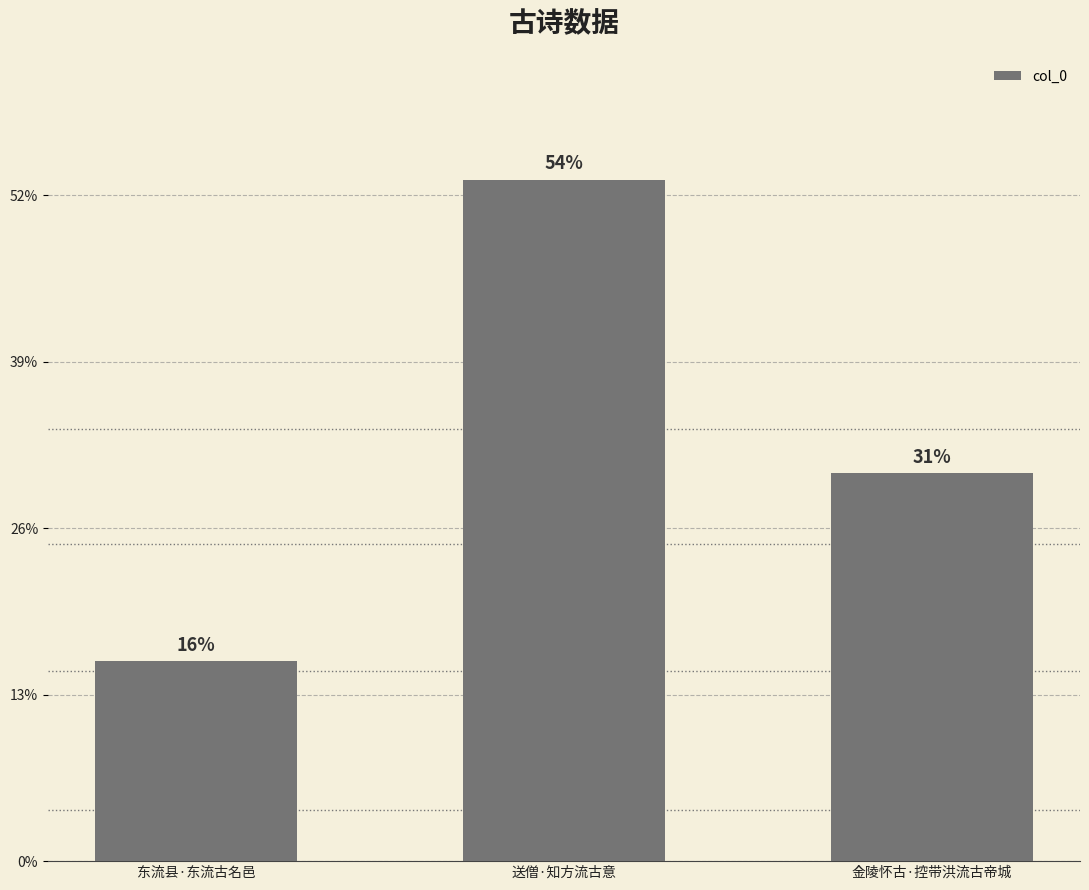

Are the bars horizontal?

No